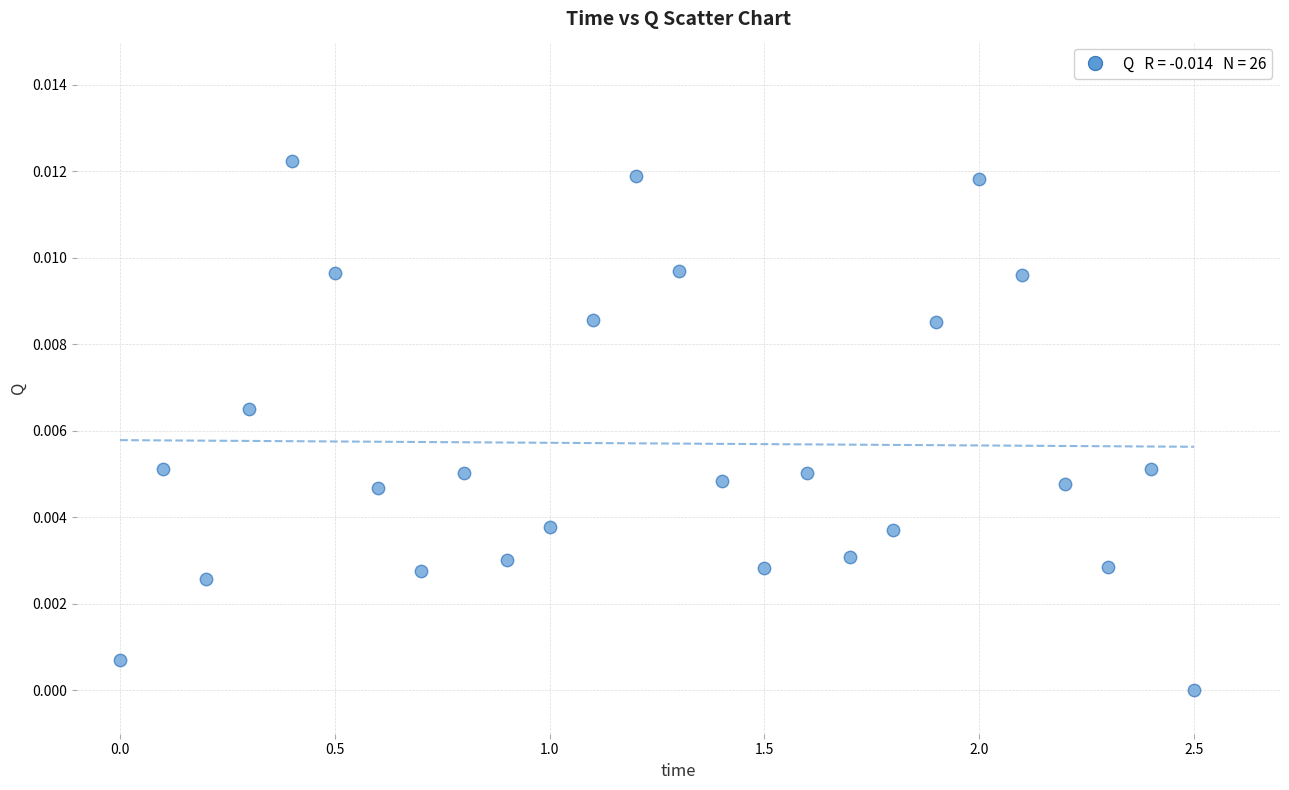

What is the range of X values (max minus min)?

2.5